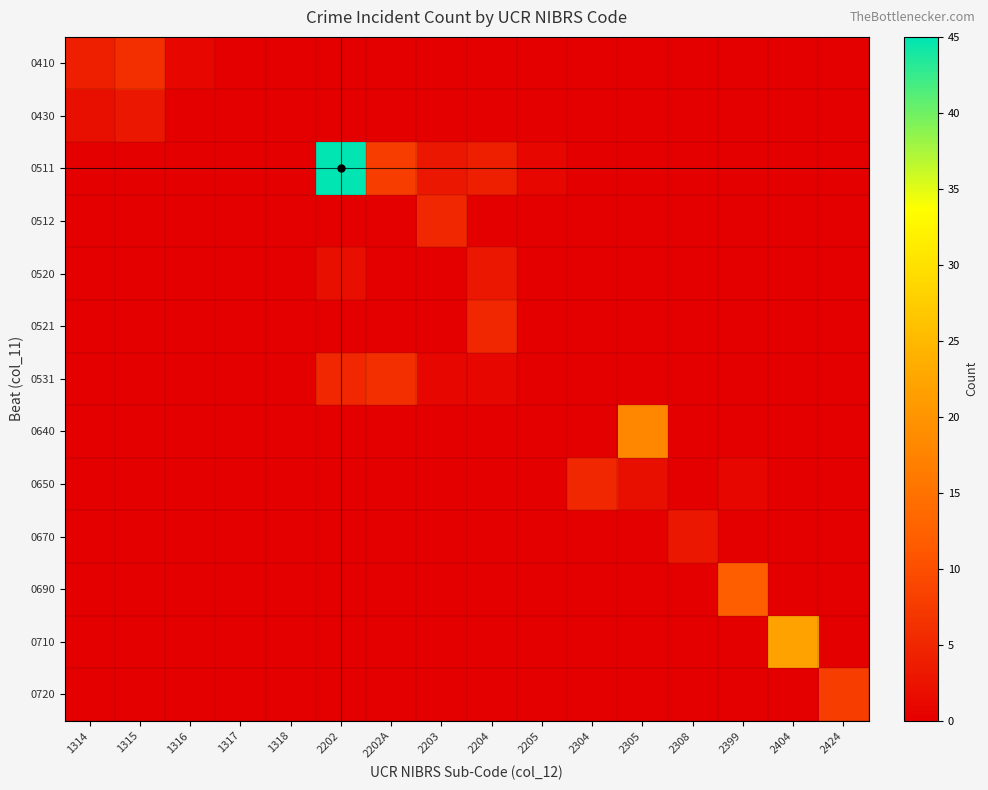

Reading left to right, what are all the values shown in this chart?

0410: 1314=4	1315=6	1316=1	1317=0	1318=0	2202=0	2202A=0	2203=0	2204=0	2205=0	2304=0	2305=0	2308=0	2399=0	2404=0	2424=0
0430: 1314=2	1315=3	1316=0	1317=0	1318=0	2202=0	2202A=0	2203=0	2204=0	2205=0	2304=0	2305=0	2308=0	2399=0	2404=0	2424=0
0511: 1314=0	1315=0	1316=0	1317=0	1318=0	2202=45	2202A=8	2203=3	2204=4	2205=1	2304=0	2305=0	2308=0	2399=0	2404=0	2424=0
0512: 1314=0	1315=0	1316=0	1317=0	1318=0	2202=0	2202A=0	2203=5	2204=0	2205=0	2304=0	2305=0	2308=0	2399=0	2404=0	2424=0
0520: 1314=0	1315=0	1316=0	1317=0	1318=0	2202=2	2202A=0	2203=0	2204=3	2205=0	2304=0	2305=0	2308=0	2399=0	2404=0	2424=0
0521: 1314=0	1315=0	1316=0	1317=0	1318=0	2202=0	2202A=0	2203=0	2204=5	2205=0	2304=0	2305=0	2308=0	2399=0	2404=0	2424=0
0531: 1314=0	1315=0	1316=0	1317=0	1318=0	2202=5	2202A=6	2203=1	2204=1	2205=0	2304=0	2305=0	2308=0	2399=0	2404=0	2424=0
0640: 1314=0	1315=0	1316=0	1317=0	1318=0	2202=0	2202A=0	2203=0	2204=0	2205=0	2304=0	2305=18	2308=0	2399=0	2404=0	2424=0
0650: 1314=0	1315=0	1316=0	1317=0	1318=0	2202=0	2202A=0	2203=0	2204=0	2205=0	2304=5	2305=2	2308=0	2399=1	2404=0	2424=0
0670: 1314=0	1315=0	1316=0	1317=0	1318=0	2202=0	2202A=0	2203=0	2204=0	2205=0	2304=0	2305=0	2308=3	2399=0	2404=0	2424=0
0690: 1314=0	1315=0	1316=0	1317=0	1318=0	2202=0	2202A=0	2203=0	2204=0	2205=0	2304=0	2305=0	2308=0	2399=12	2404=0	2424=0
0710: 1314=0	1315=0	1316=0	1317=0	1318=0	2202=0	2202A=0	2203=0	2204=0	2205=0	2304=0	2305=0	2308=0	2399=0	2404=22	2424=0
0720: 1314=0	1315=0	1316=0	1317=0	1318=0	2202=0	2202A=0	2203=0	2204=0	2205=0	2304=0	2305=0	2308=0	2399=0	2404=0	2424=8